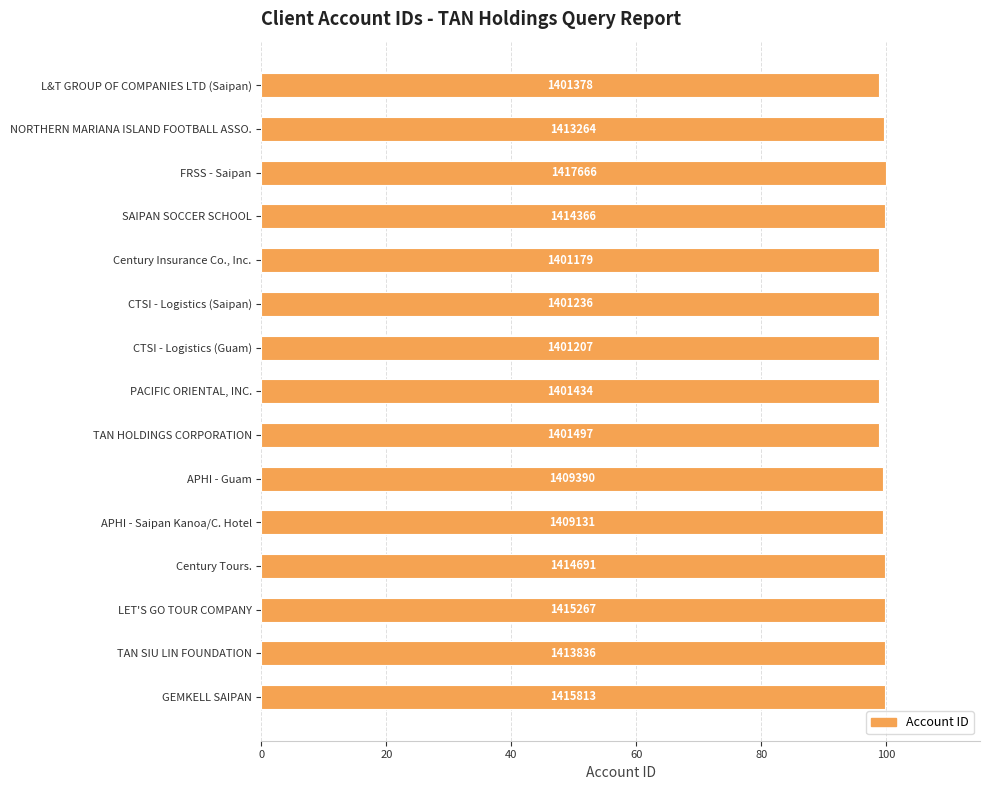

How many bars are there in total?

15